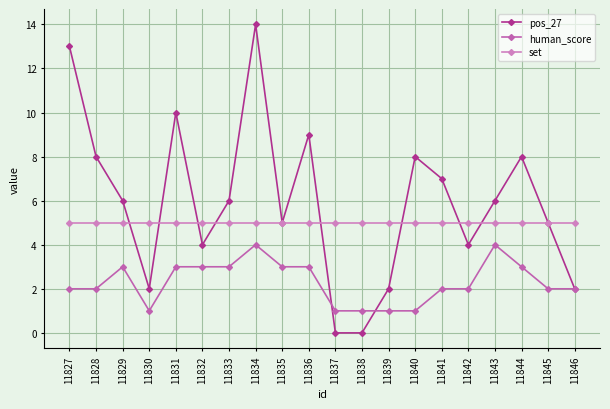

At how many categories does at least one series exceed 7?

7